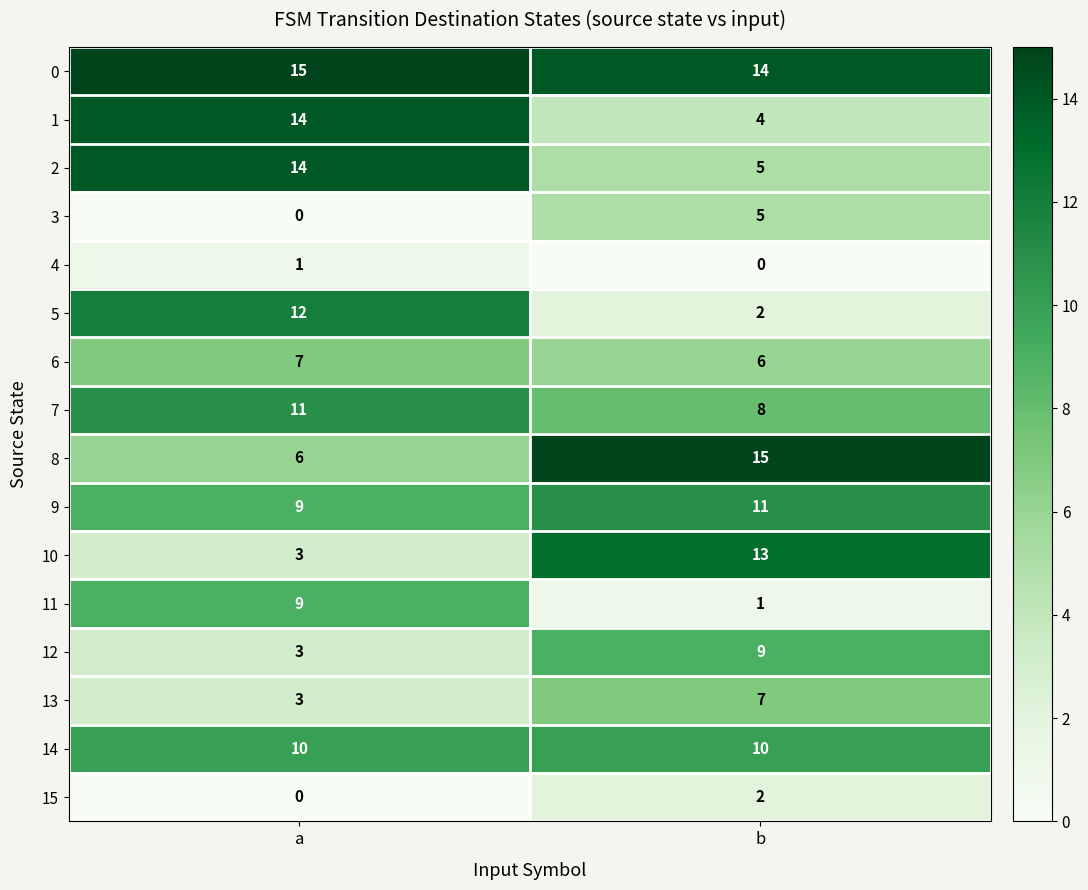

What is the sum of the 7 values at a and b?

19